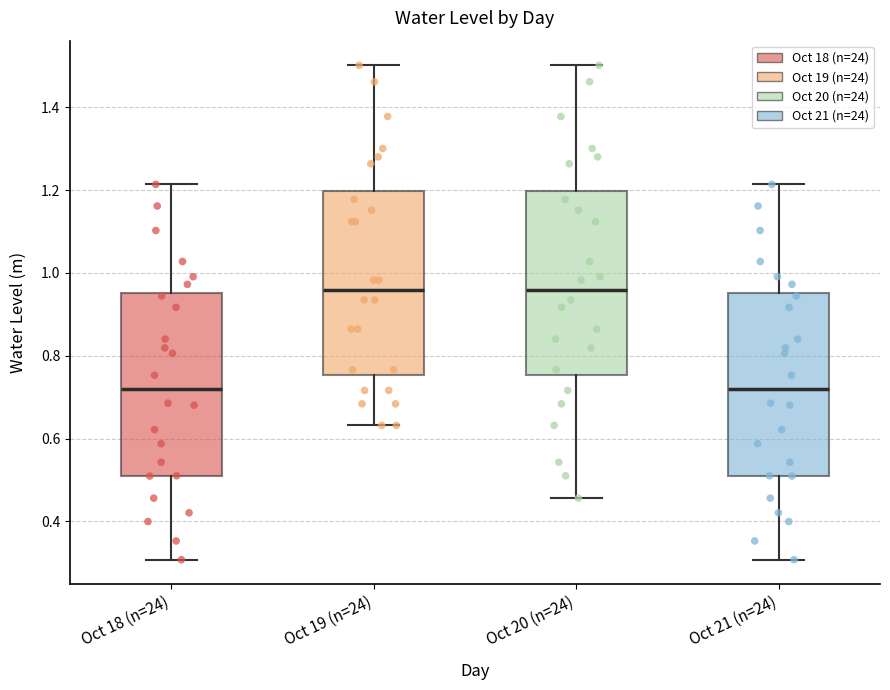

Reading left to right, transcribe this box plot: for each box, give where its median line is, the range the box spans, and where its two whiskers end, as read against the y-axis. The values are not printed on the chart, so give them approximately, as read against the axis.

Oct 18 (n=24): median 0.72, box 0.50 to 0.96, whiskers 0.30 to 1.22
Oct 19 (n=24): median 0.96, box 0.76 to 1.20, whiskers 0.64 to 1.50
Oct 20 (n=24): median 0.96, box 0.76 to 1.20, whiskers 0.46 to 1.50
Oct 21 (n=24): median 0.72, box 0.50 to 0.96, whiskers 0.30 to 1.22